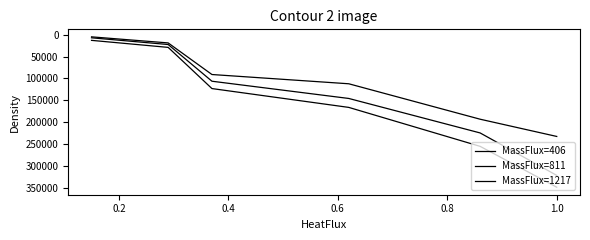

What is the value of the MassFlux=811 point at the 1st from the left?

7279.3